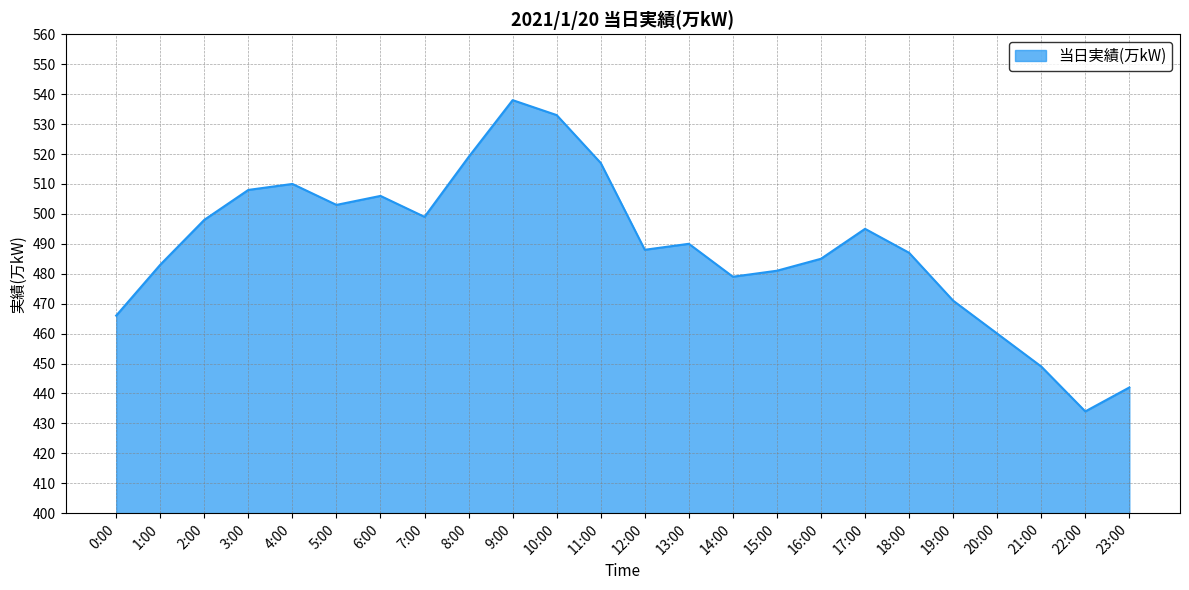

What position from the right is 8:00?

16